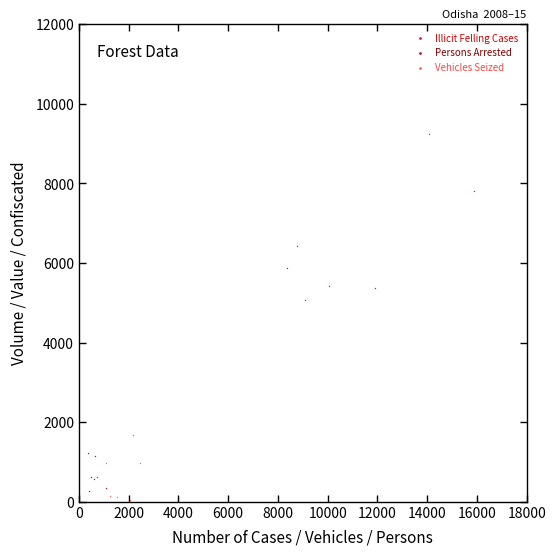

Which series contains the lowest Y value?

Vehicles Seized